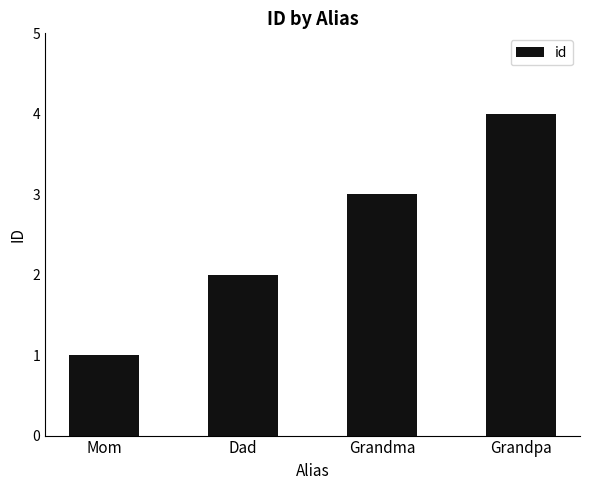

What is the difference between the values at Grandma and Mom?

2